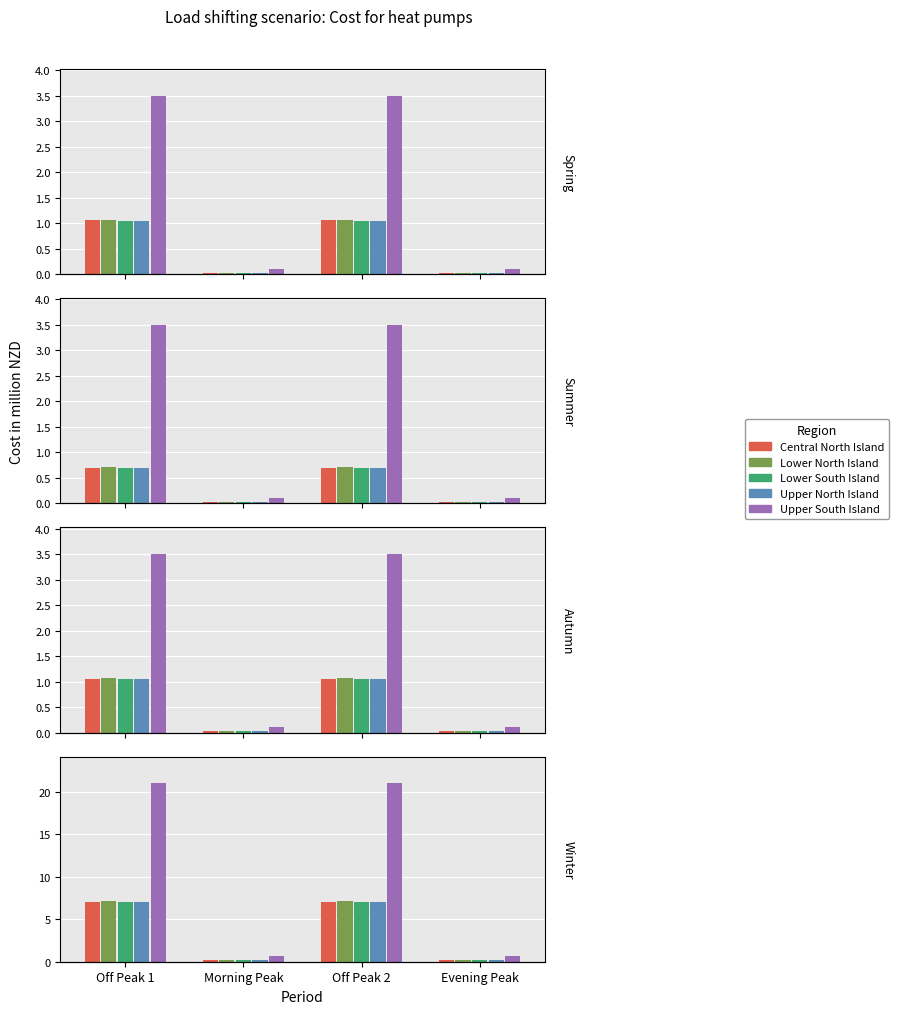

The Upper South Island series shows 21.0 at Off Peak 1. True or false?

True